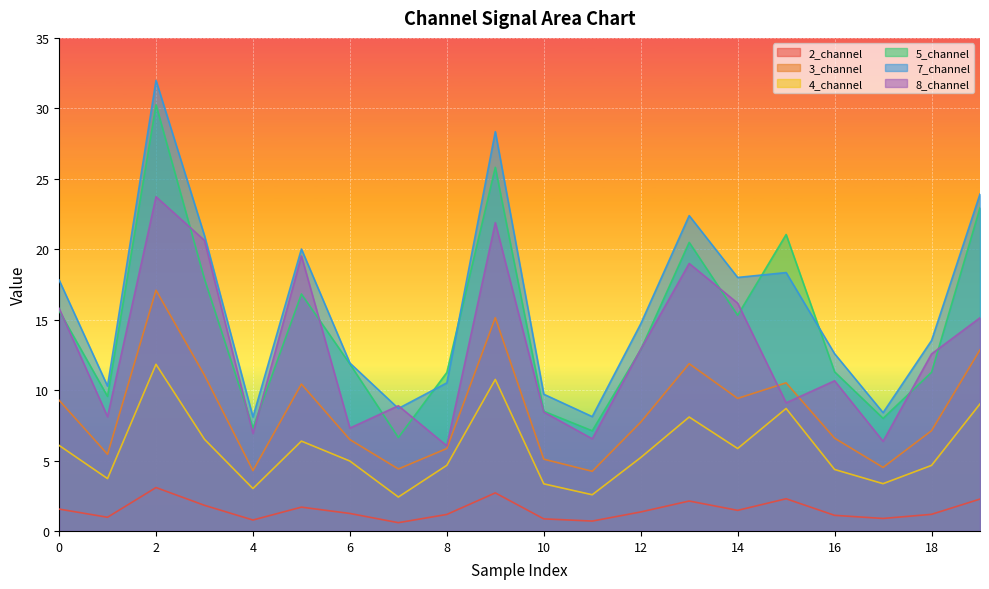

Is it true that 4_channel equals 8.3 at 8?

False